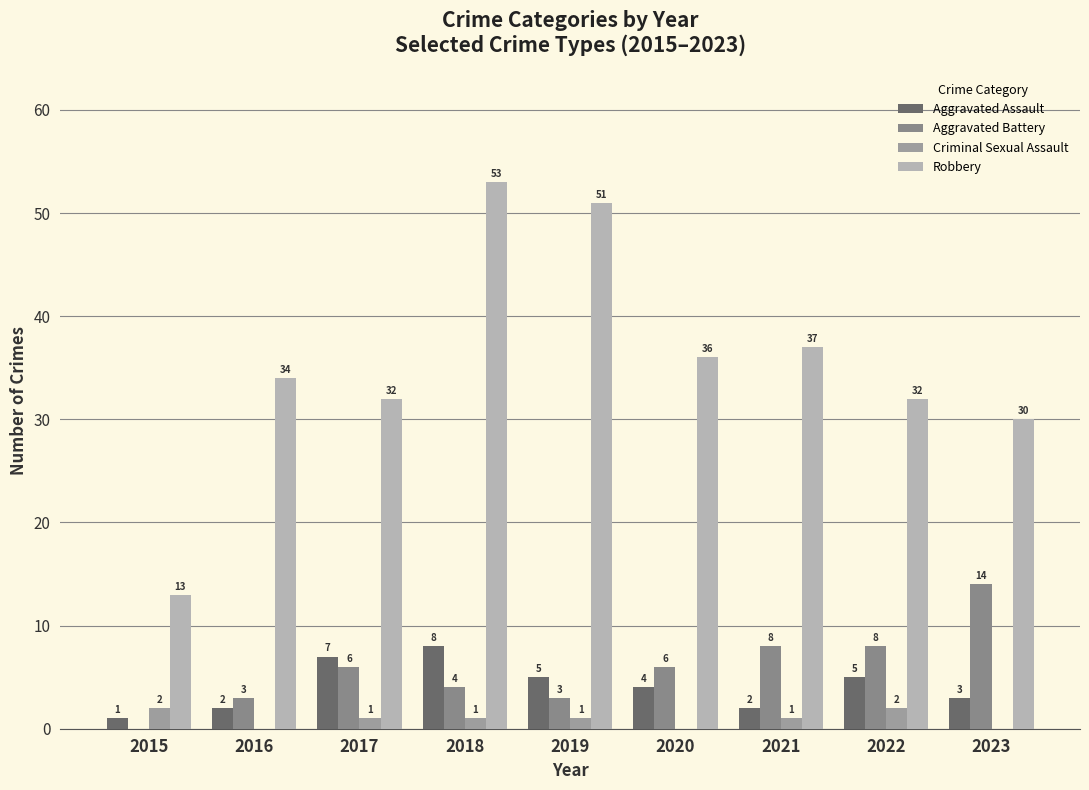

What is the difference between the maximum and minimum values in the Robbery series?

40